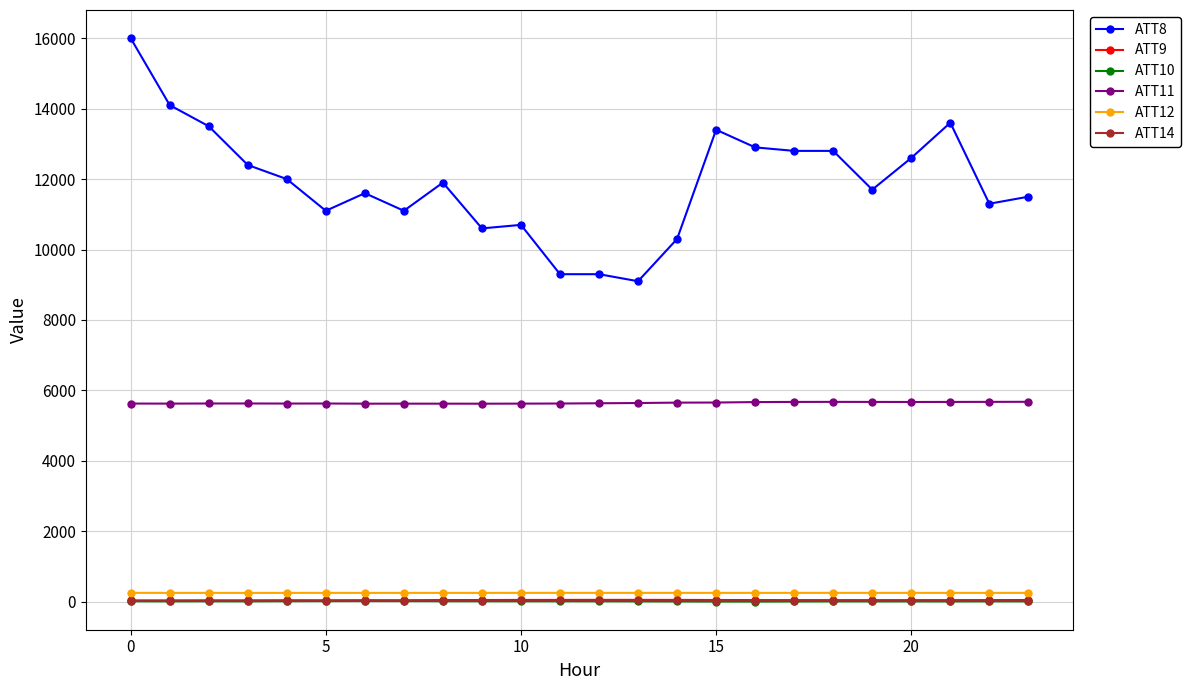

What is the average value of the ATT12 series?

253.6